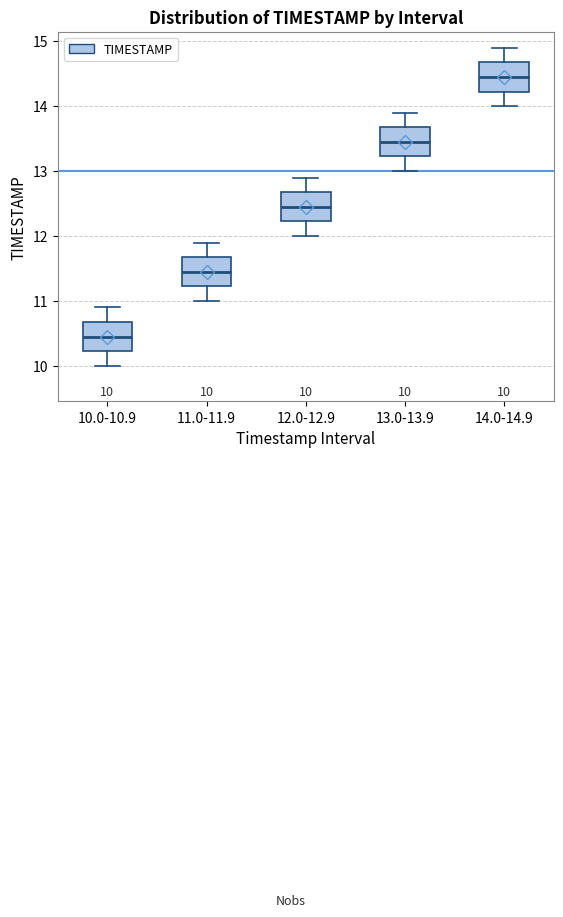

Which box has the lowest median line?

10.0-10.9